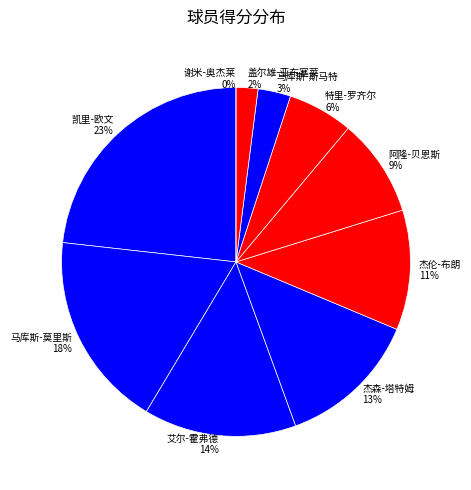

What is the change in value from 特里-罗齐尔 to 马库斯-斯马特?

-3